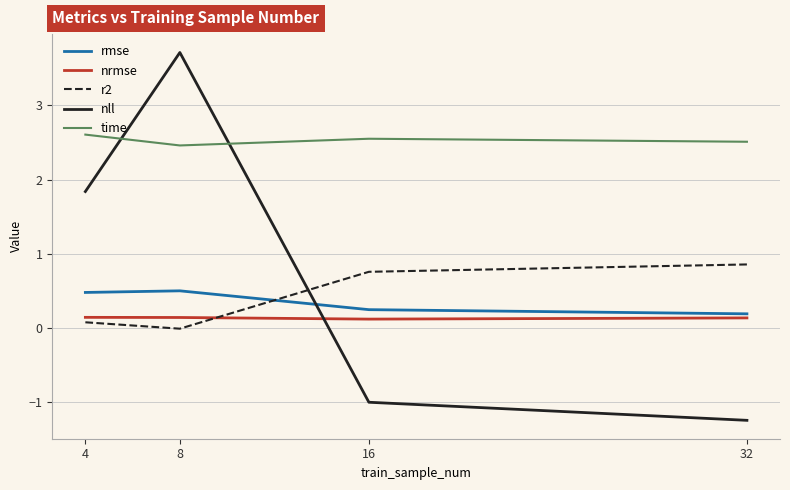

True or false: rmse has a value of 0.5 at 8.

True